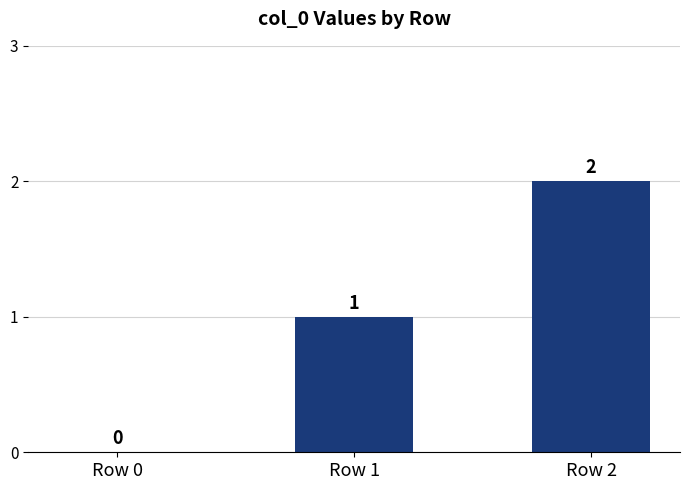

Read the value at Row 2.

2